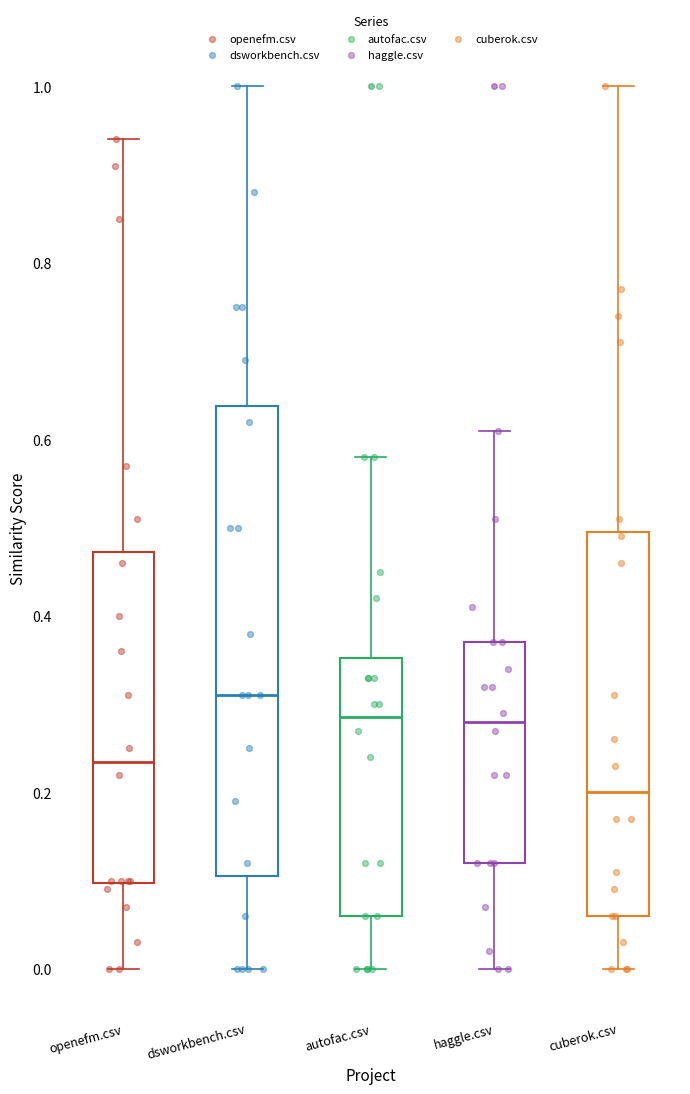

Where is the lower edge of the box for openefm.csv on the y-axis? The values are not printed on the chart, so give them approximately, as read against the axis.

0.10